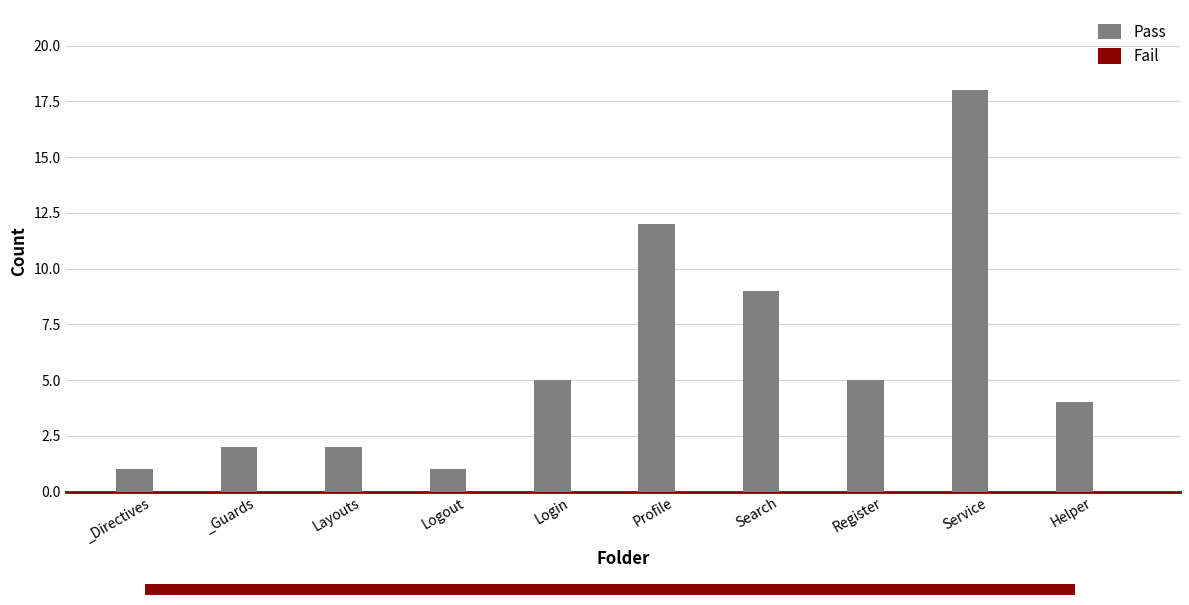

At which category does the chart reach its peak across all series?

Service